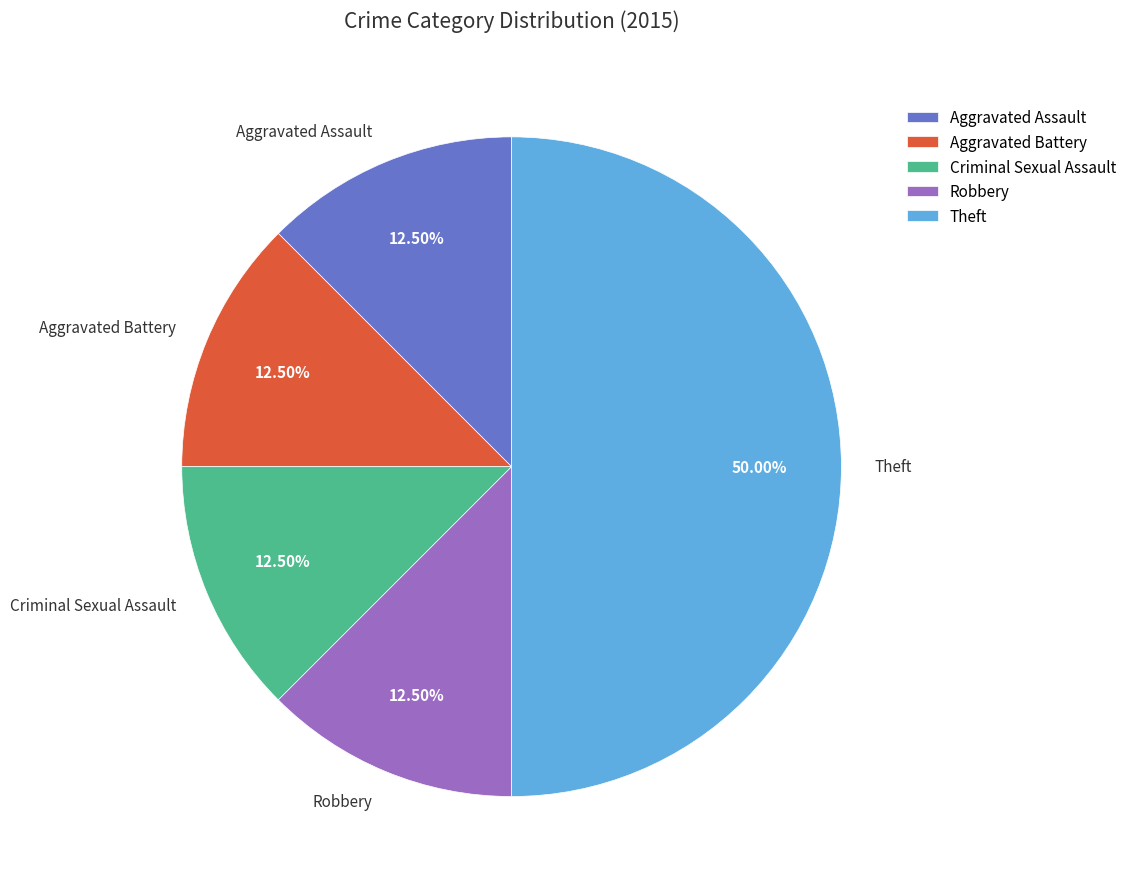

Do Aggravated Battery and Criminal Sexual Assault together represent more than half of the pie?

No